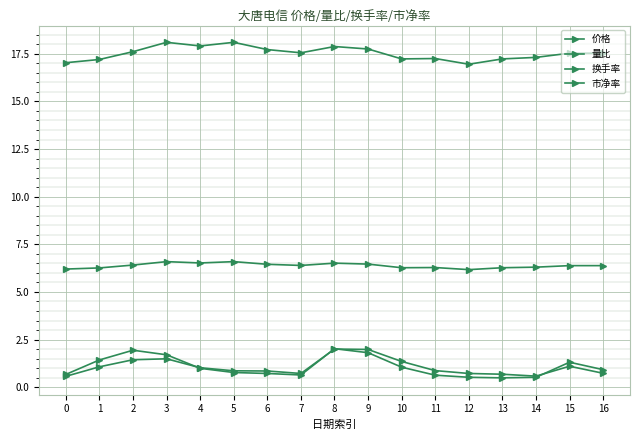

List the labels in order of 市净率 value, smallest first.

12, 0, 1, 10, 13, 11, 14, 15, 16, 7, 2, 6, 9, 8, 4, 3, 5